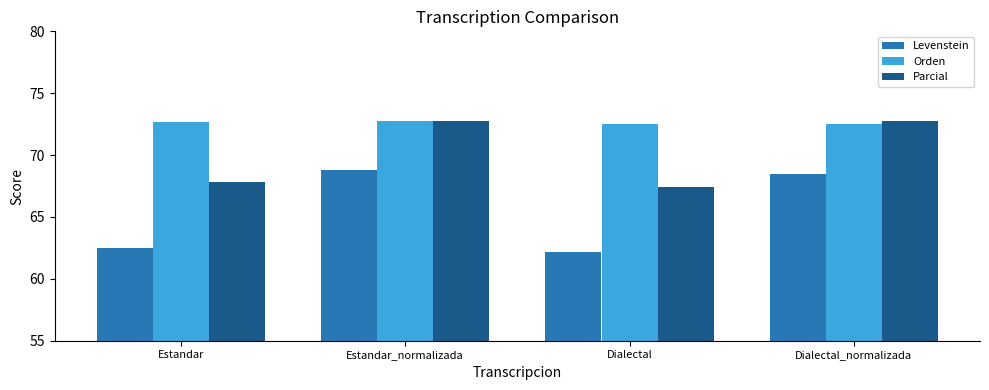

Which series has the largest range (max minus min)?

Levenstein